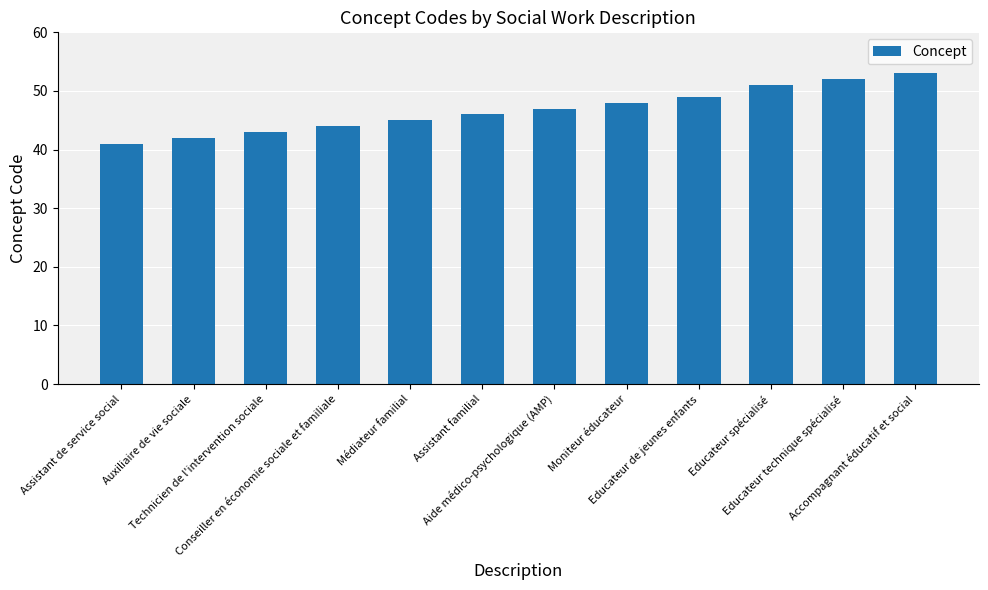

What position from the left is Conseiller en économie sociale et familiale?

4